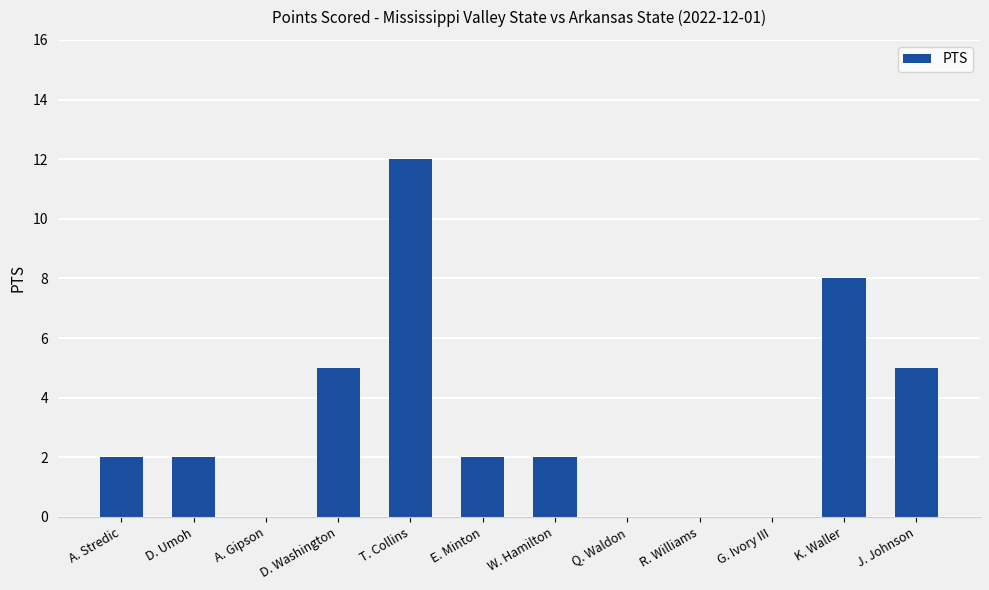

What is the greatest value displayed?

12